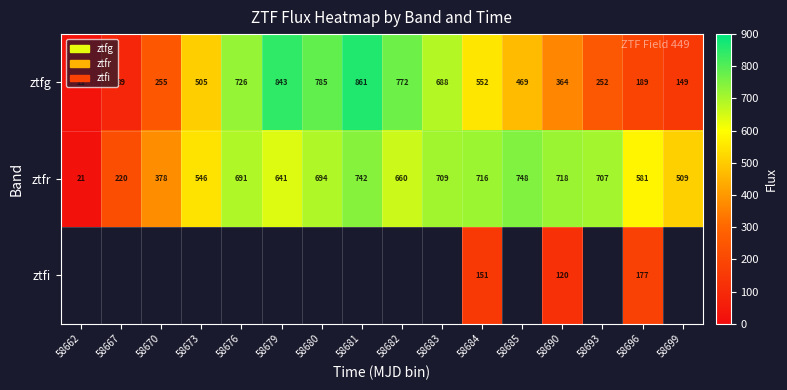

Between 58676 and 58693, which series saw the biggest shift?

ztfg